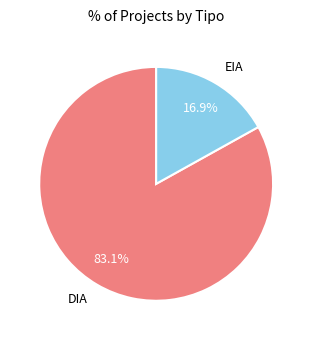

True or false: DIA accounts for 93% of the total.

False